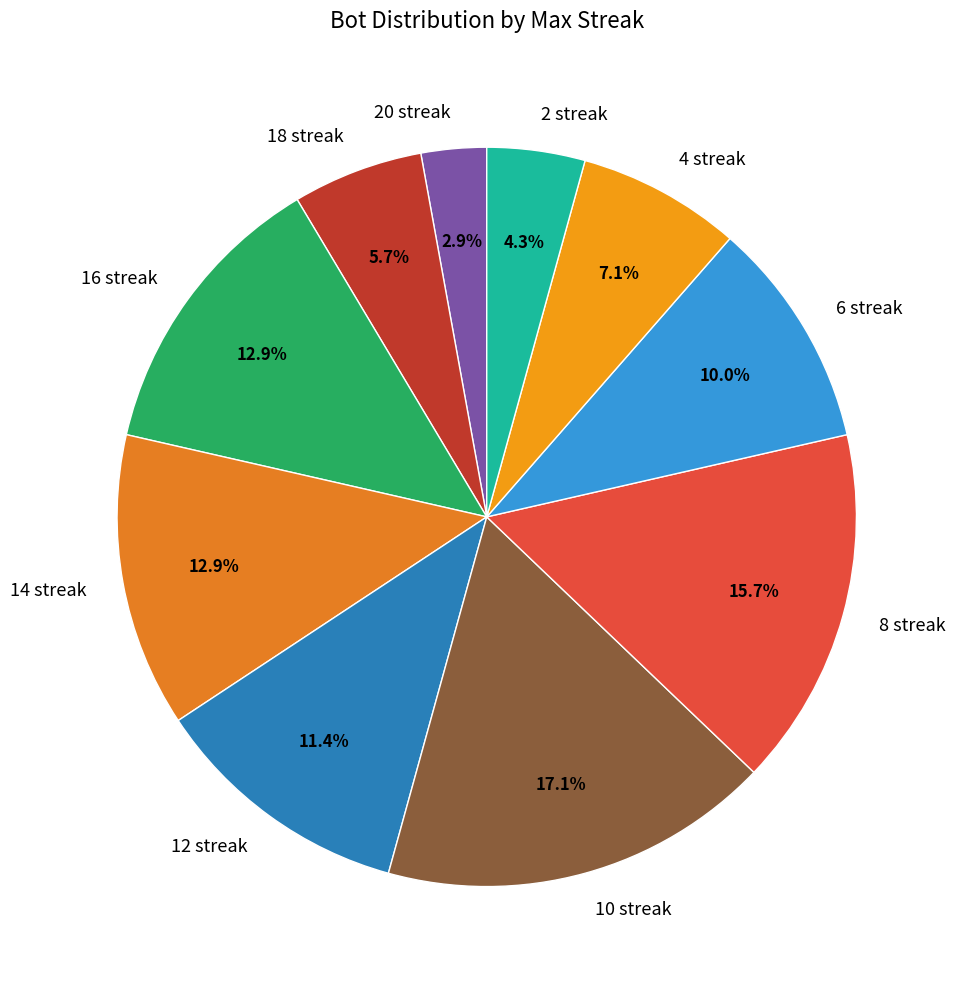

Is the sum of 10 streak and 12 streak greater than half?

No